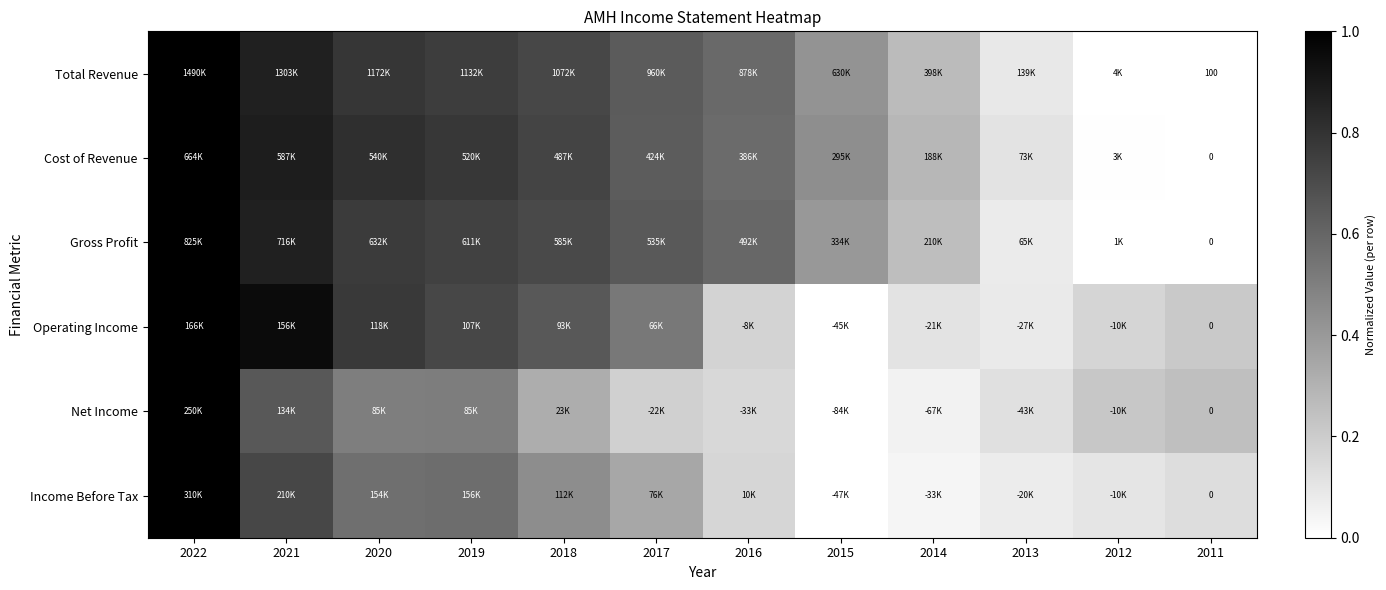

Which has a higher value, 2022 or 2020?

2022